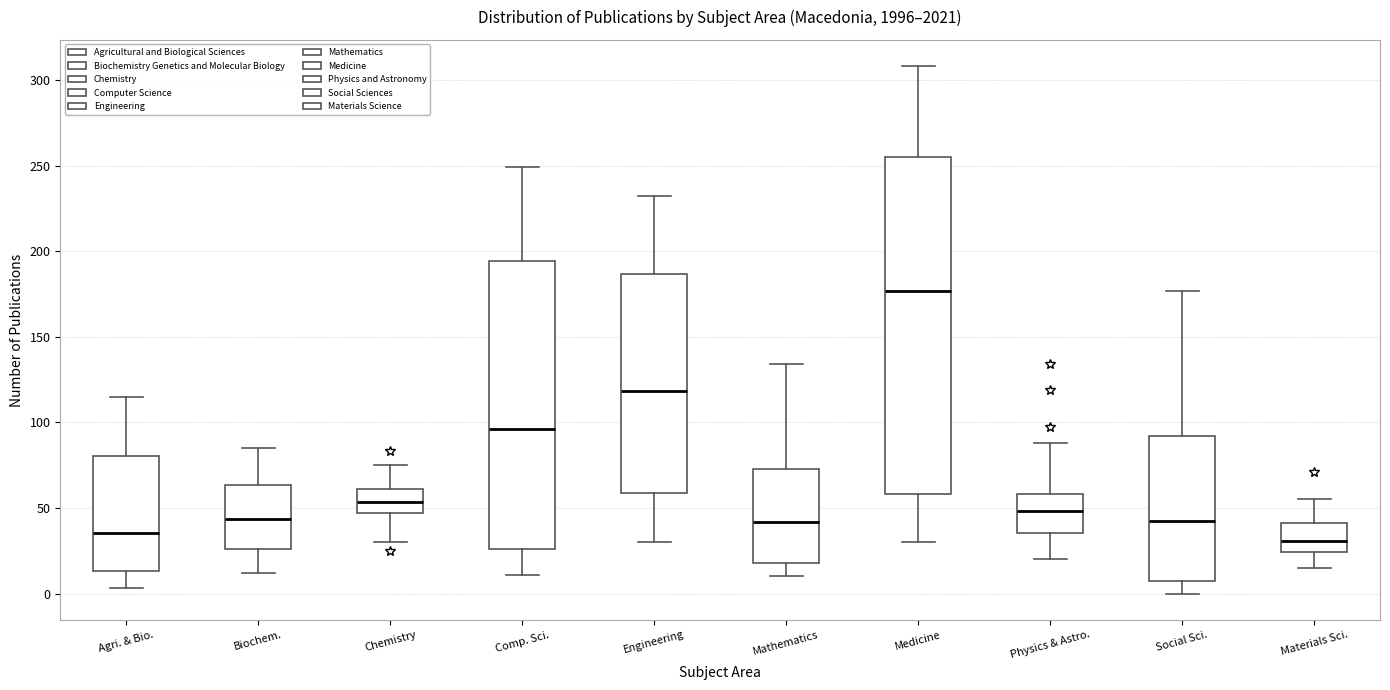

Reading left to right, transcribe this box plot: for each box, give where its median line is, the range the box spans, and where its two whiskers end, as read against the y-axis. The values are not printed on the chart, so give them approximately, as read against the axis.

Agri. & Bio.: median 35, box 15 to 80, whiskers 5 to 115
Biochem.: median 45, box 25 to 65, whiskers 10 to 85
Chemistry: median 55, box 45 to 60, whiskers 30 to 75
Comp. Sci.: median 95, box 25 to 195, whiskers 10 to 250
Engineering: median 120, box 60 to 185, whiskers 30 to 230
Mathematics: median 40, box 20 to 75, whiskers 10 to 135
Medicine: median 175, box 60 to 255, whiskers 30 to 310
Physics & Astro.: median 50, box 35 to 60, whiskers 20 to 90
Social Sci.: median 45, box 5 to 90, whiskers 0 to 175
Materials Sci.: median 30, box 25 to 40, whiskers 15 to 55